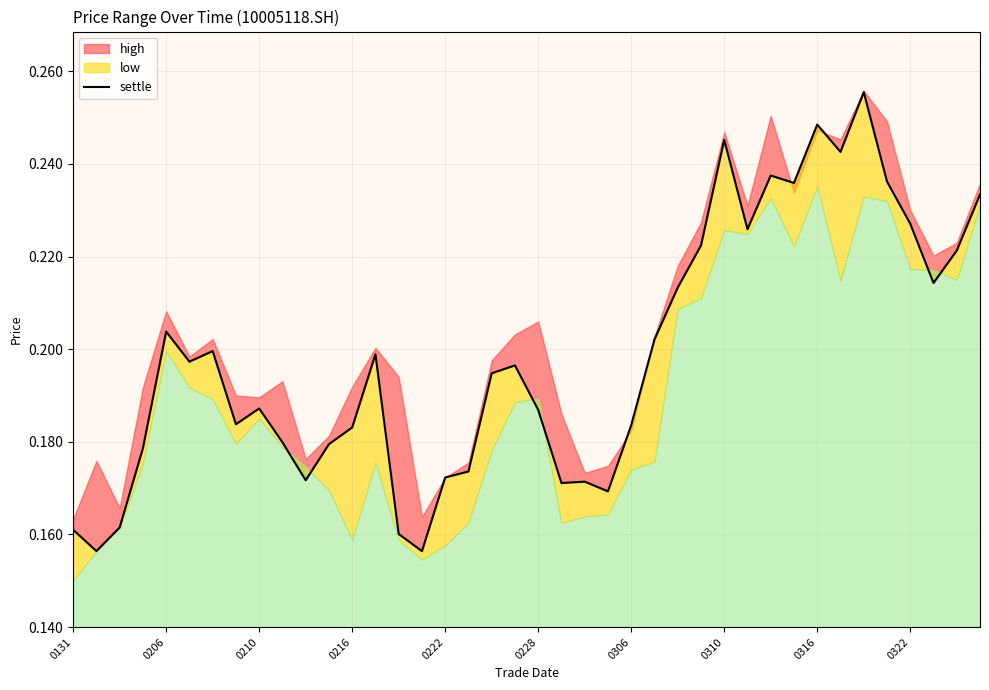

True or false: there are more than 1 points higher than both neighbors.

True